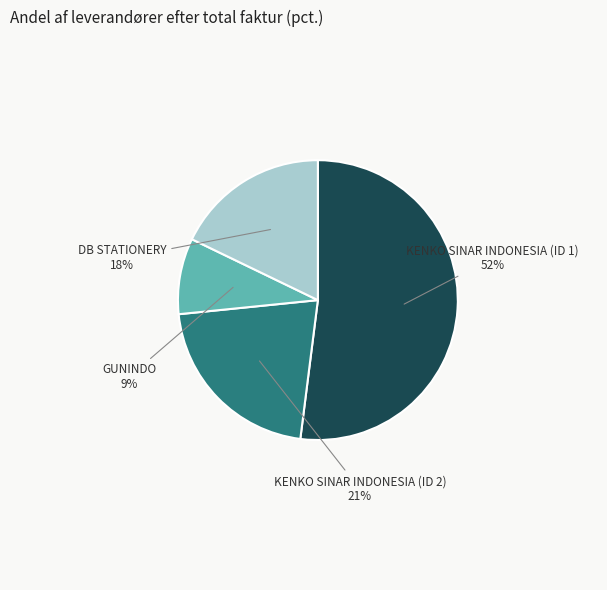

To the nearest percent, what is the average slice percentage?

25%